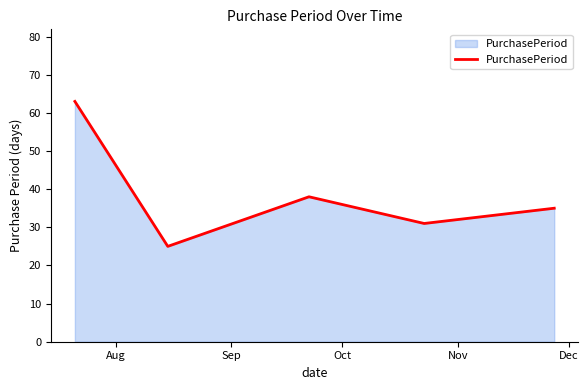

How many lines are shown in the chart?

1